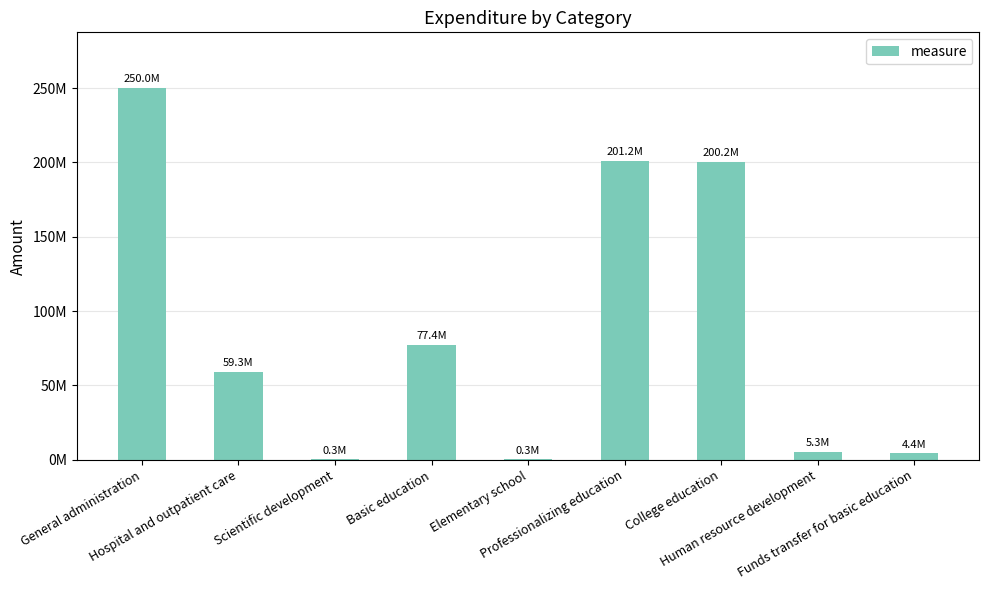

Rank the categories by value from highest to lowest.

General administration, Professionalizing education, College education, Basic education, Hospital and outpatient care, Human resource development, Funds transfer for basic education, Scientific development, Elementary school